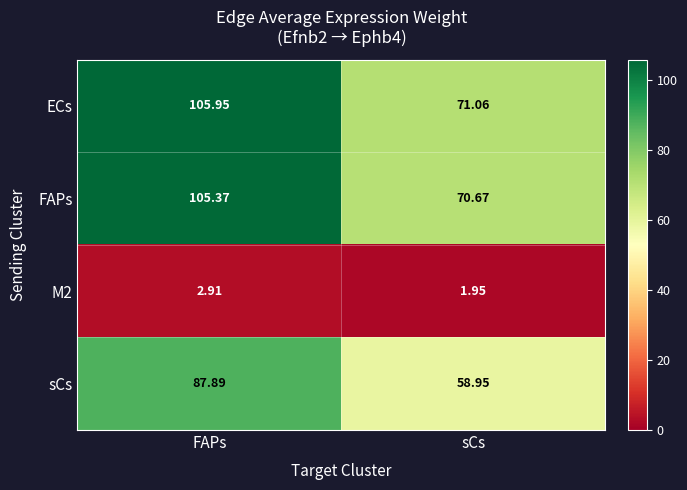

At which label is FAPs closest to 88?

sCs